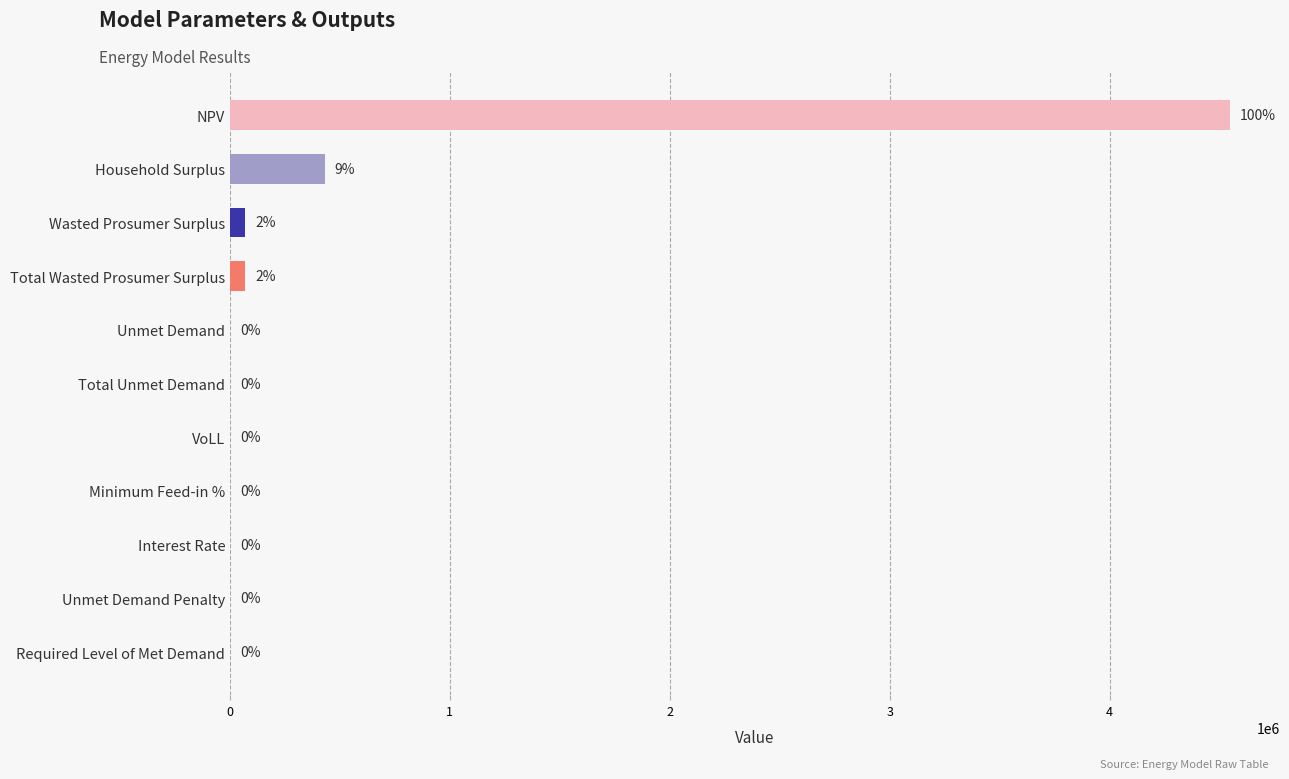

What is the approximate value at Unmet Demand?

2078.2